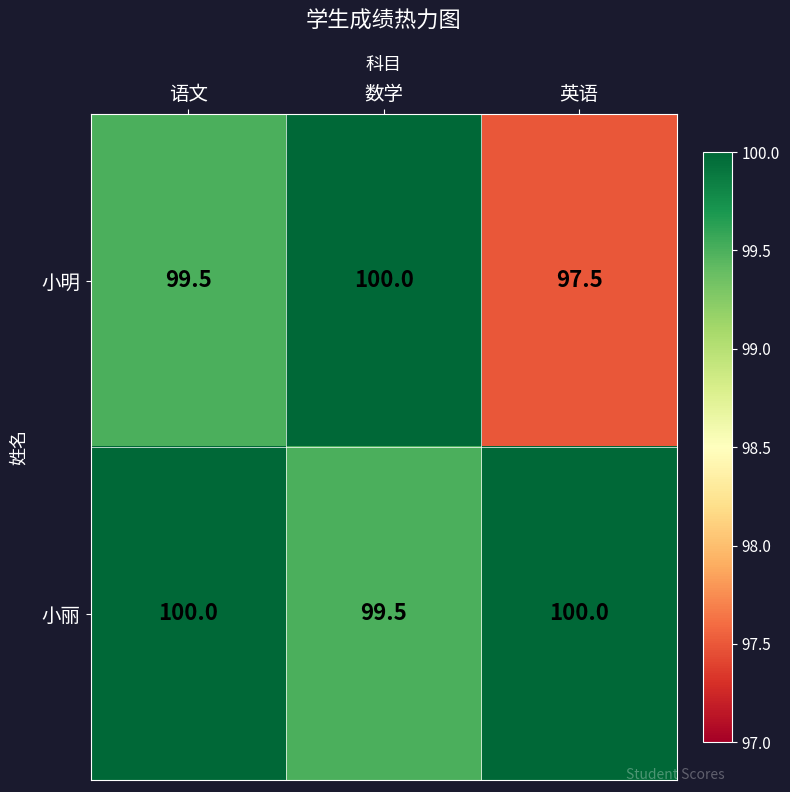

What is the approximate value of 小明 at 数学?

100.0